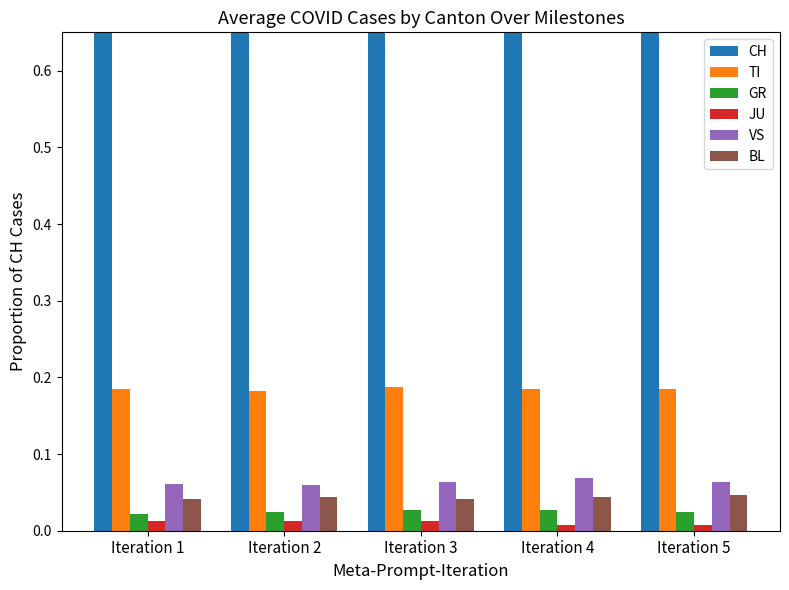

What is the sum of the BL values at Iteration 3 and Iteration 4?

0.1